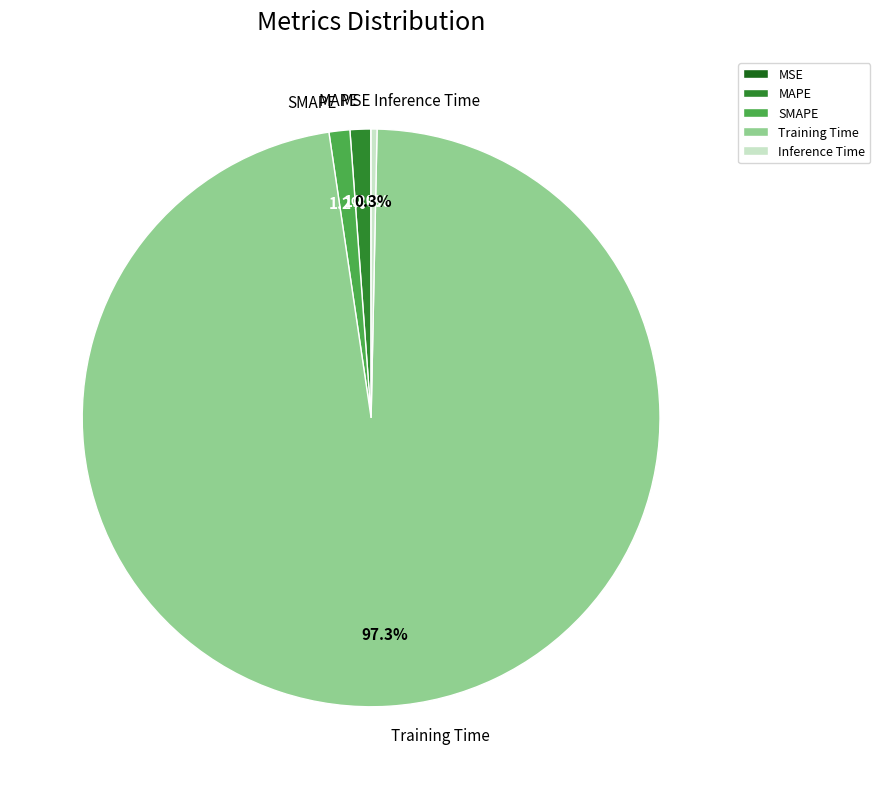

Does Inference Time account for over 50% of the chart?

No